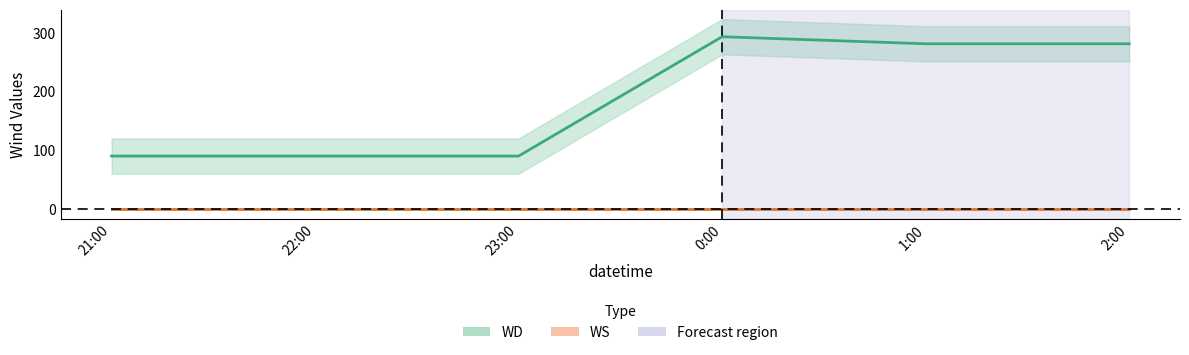

At which label does the data first exceed 281?

0:00